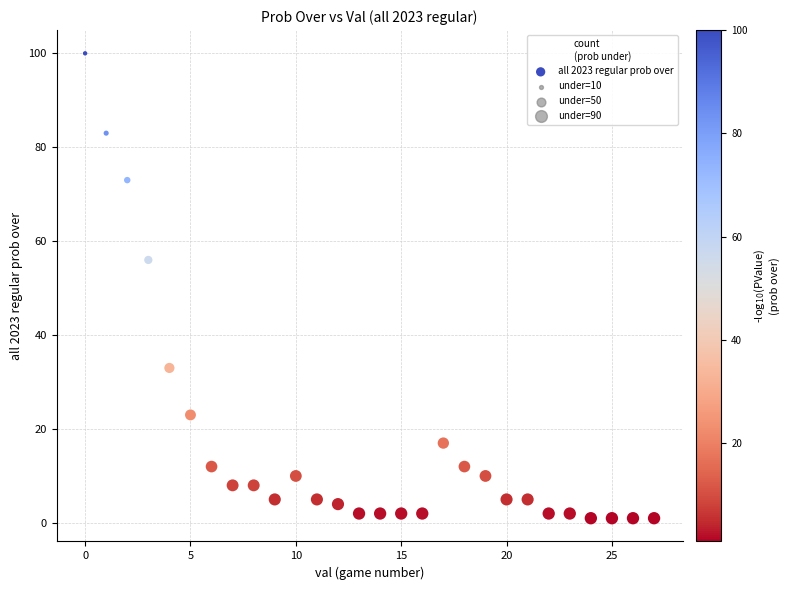

What Y value in the scatter plot is closest to 50?

56